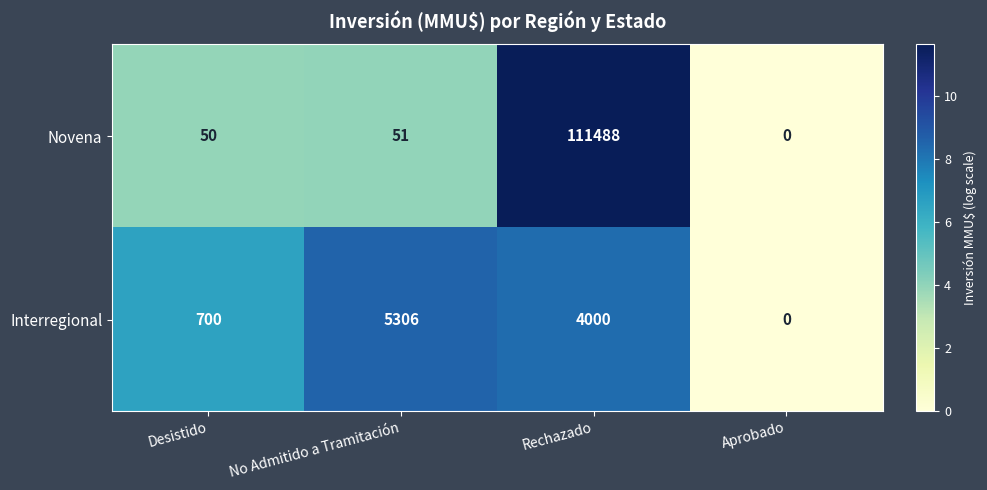

Reading left to right, what are all the values shown in this chart?

Novena: Desistido=50	No Admitido a Tramitación=51	Rechazado=111488	Aprobado=0
Interregional: Desistido=700	No Admitido a Tramitación=5306	Rechazado=4000	Aprobado=0